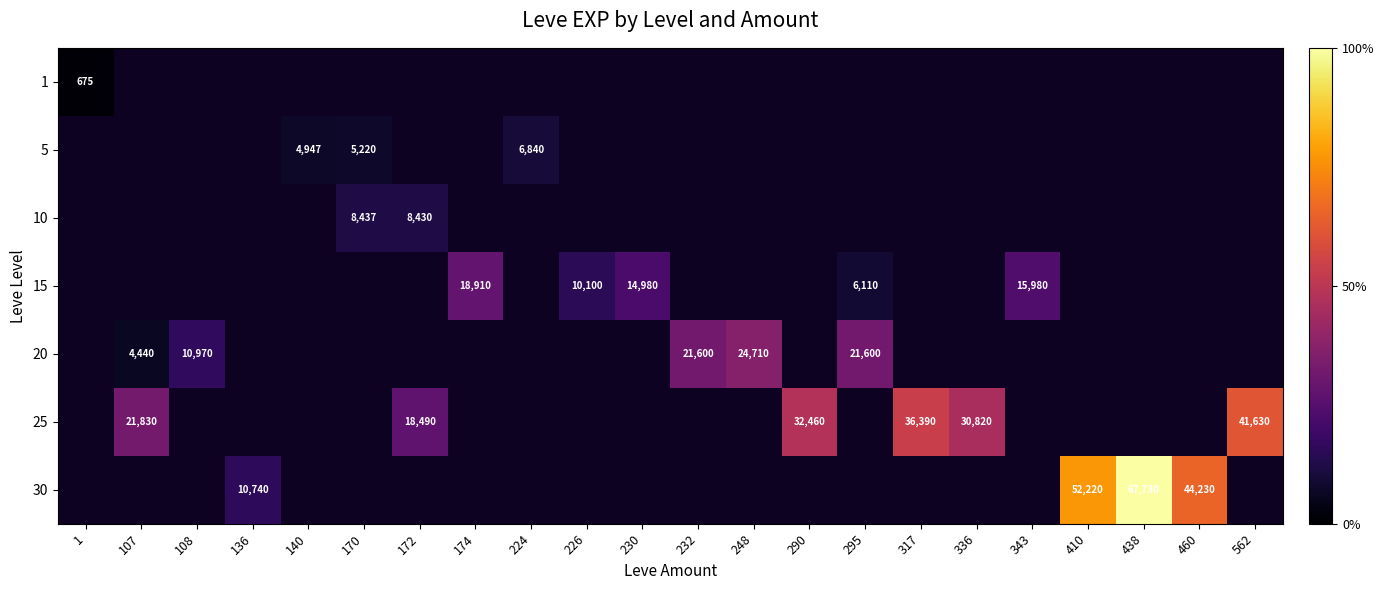

Is the value of 5 at 295 greater than the value of 10 at 248?

No